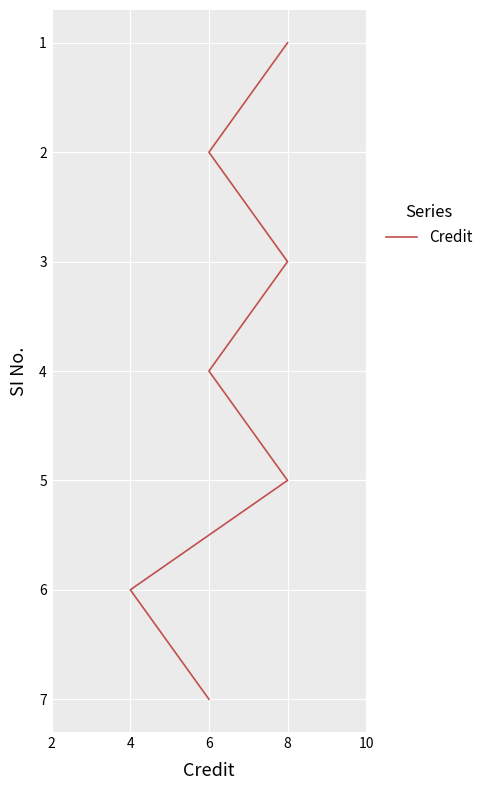

Is it true that the value at 8 is 1?

False